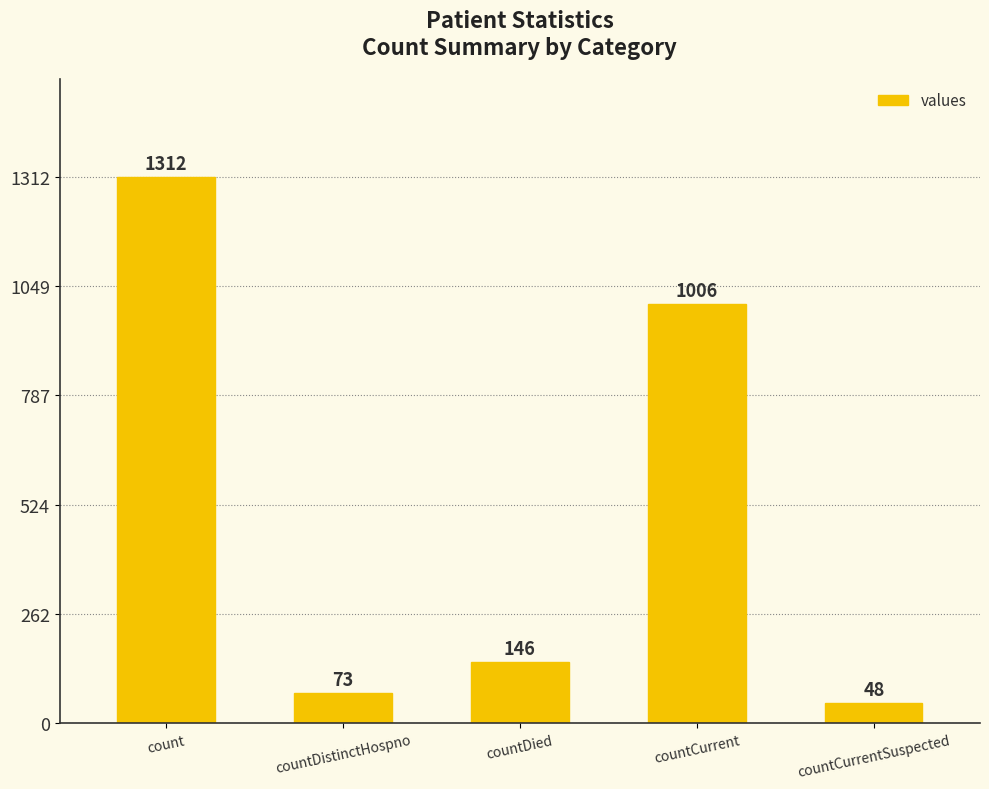

What is the value of the 4th bar from the left?

1006